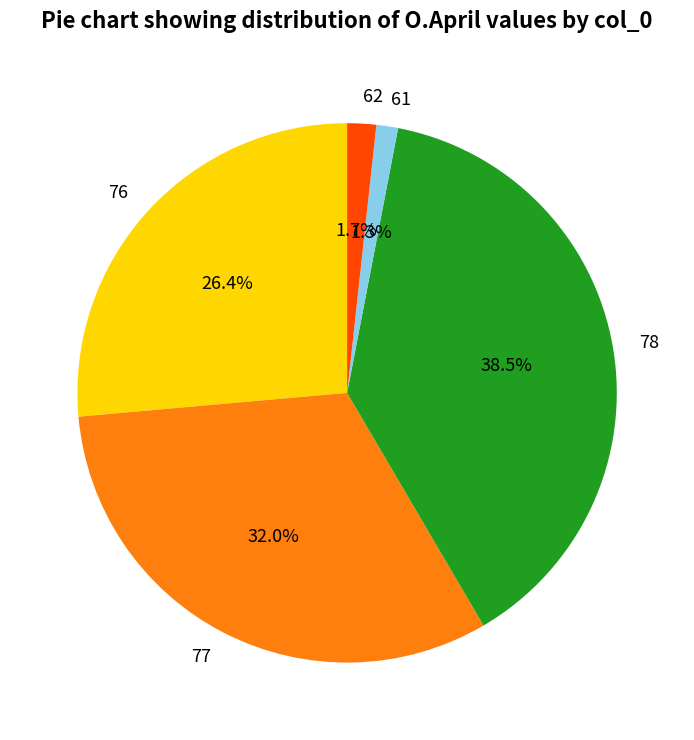

True or false: 76 accounts for 38% of the total.

False